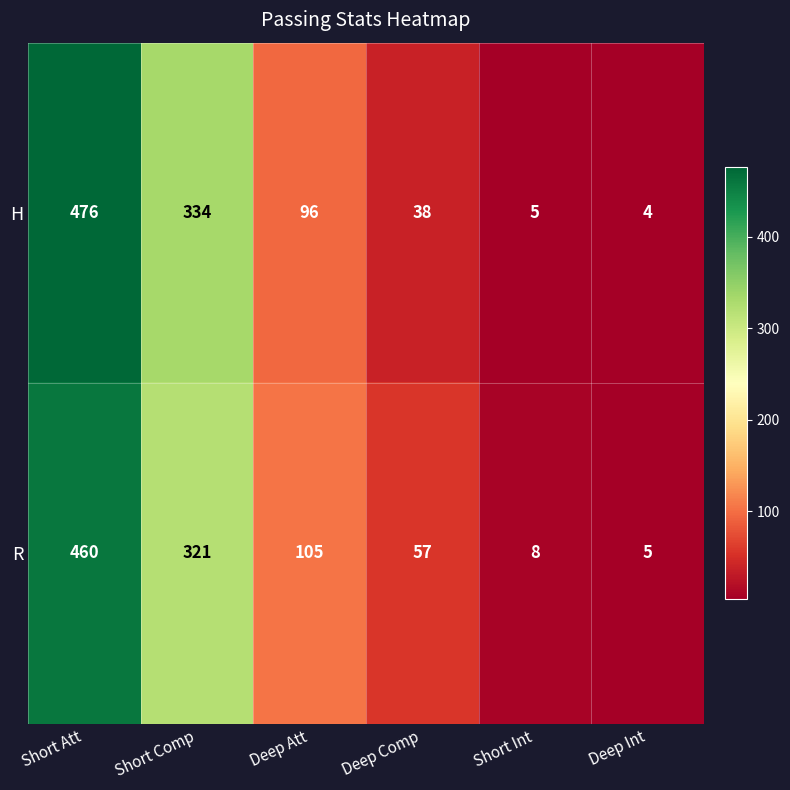

What is the difference between the H values at Deep Comp and Short Att?

438